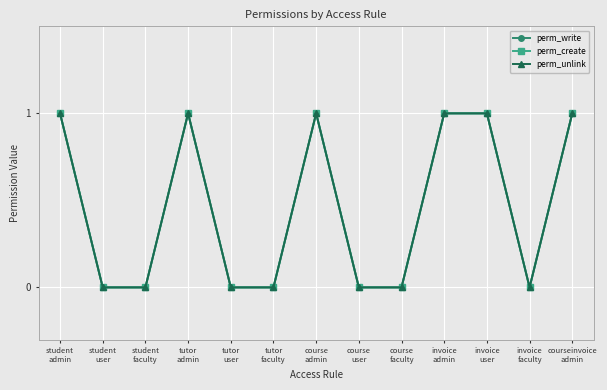

Is this an area chart (filled region under the line)?

No